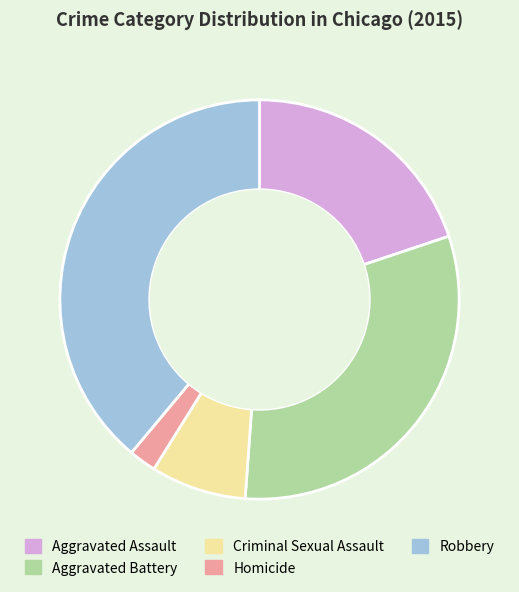

Is the sum of Homicide and Robbery greater than half?

No